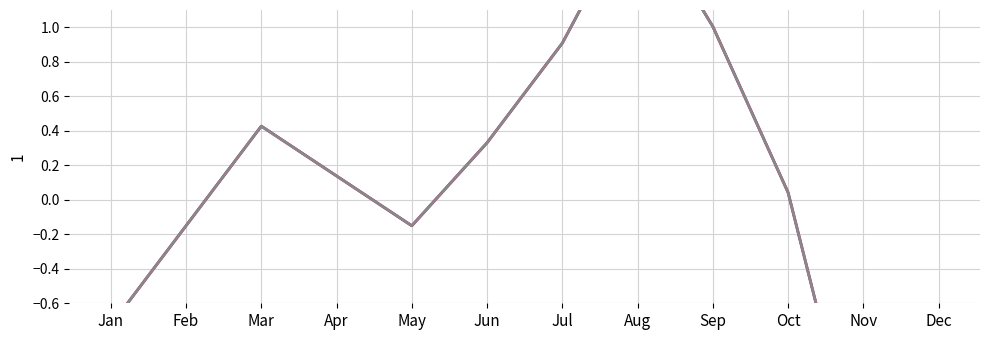

How many categories are shown in the chart?

12